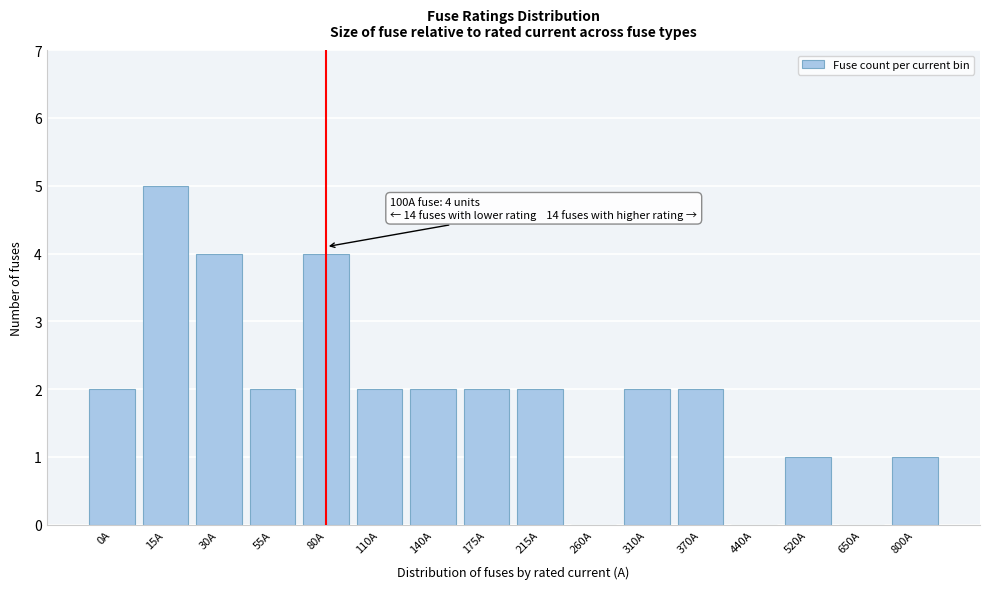

Reading right to left, transcribe all the data shown in this chart.

800A=1	650A=0	520A=1	440A=0	370A=2	310A=2	260A=0	215A=2	175A=2	140A=2	110A=2	80A=4	55A=2	30A=4	15A=5	0A=2